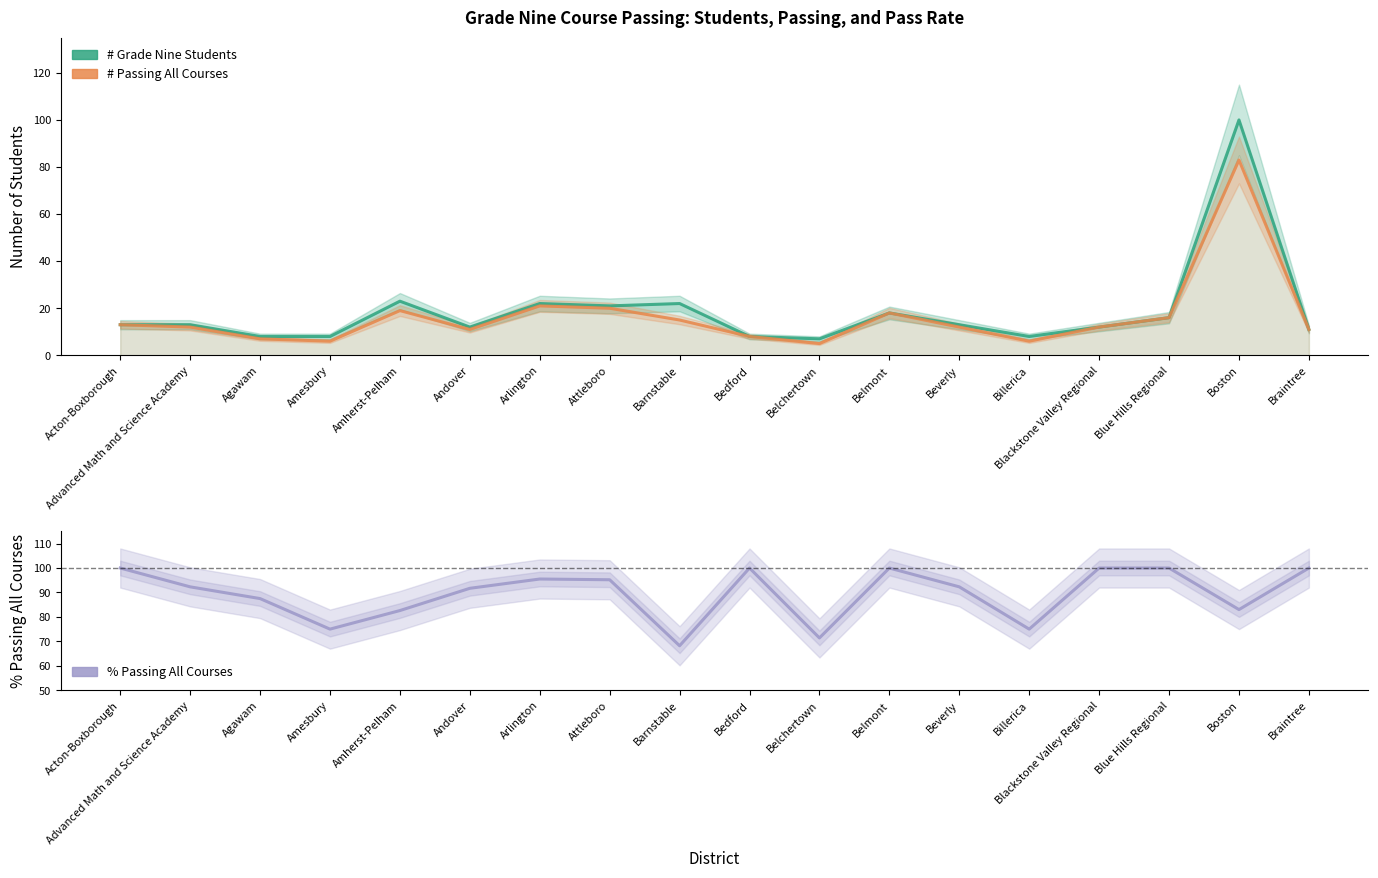

What is the label of the 9th point from the right?

Bedford